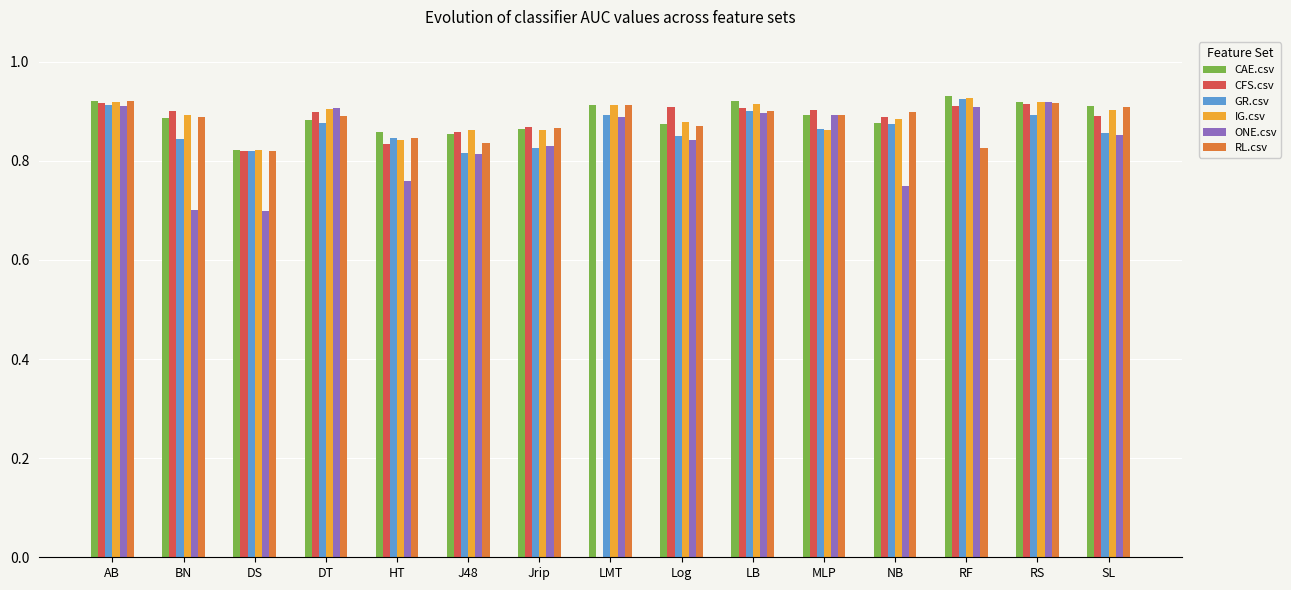

How many distinct data groups are displayed?

6